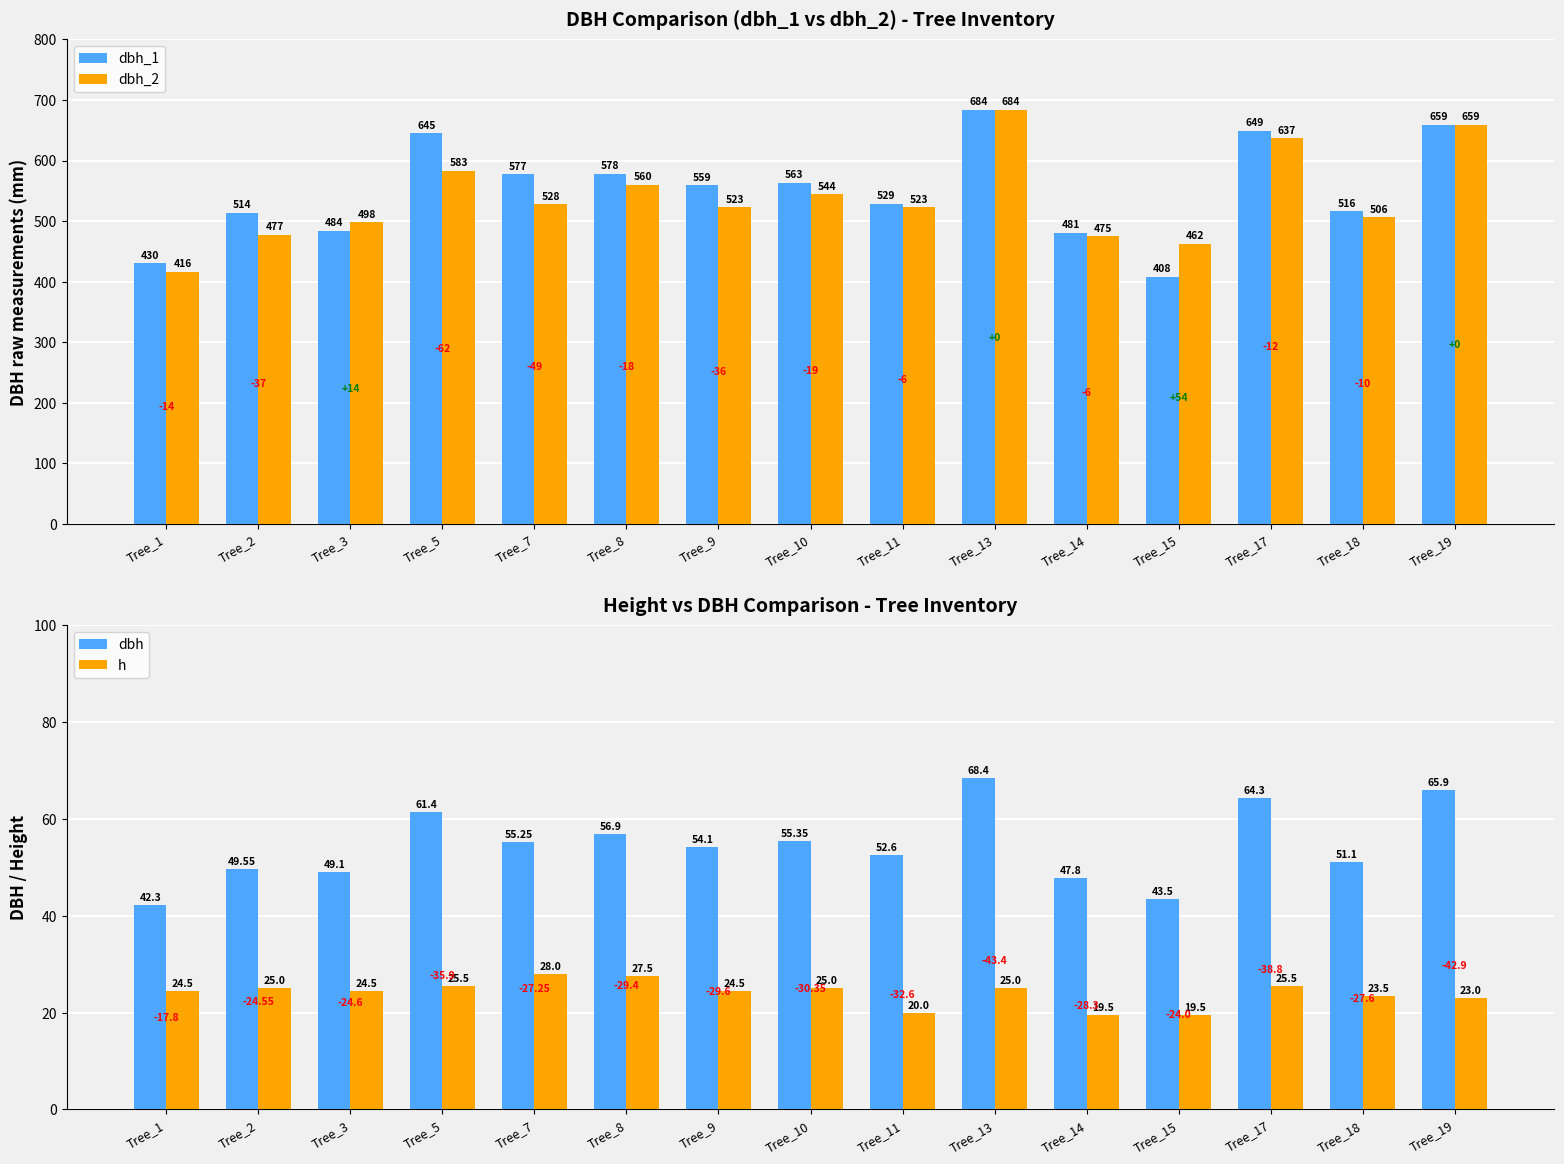

What is the value of the h bar at the 13th from the left?

25.5